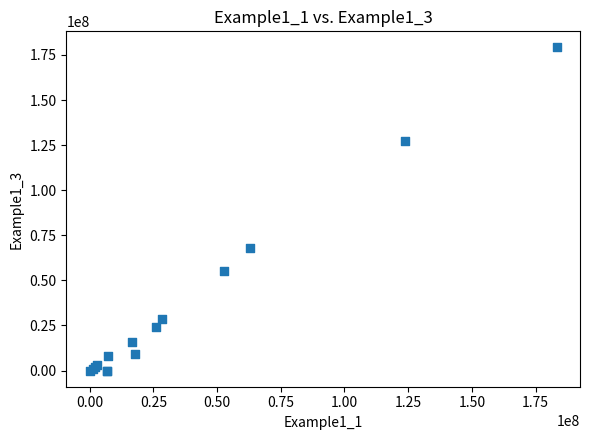

What Y value in the scatter plot is closest to 89578108?

67878326.7